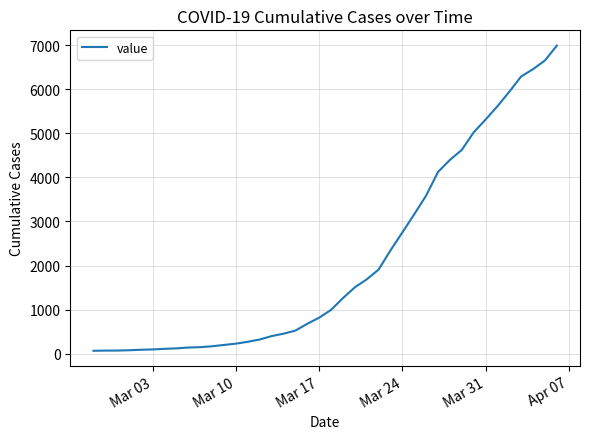

What is the difference between the maximum and minimum values?

6931